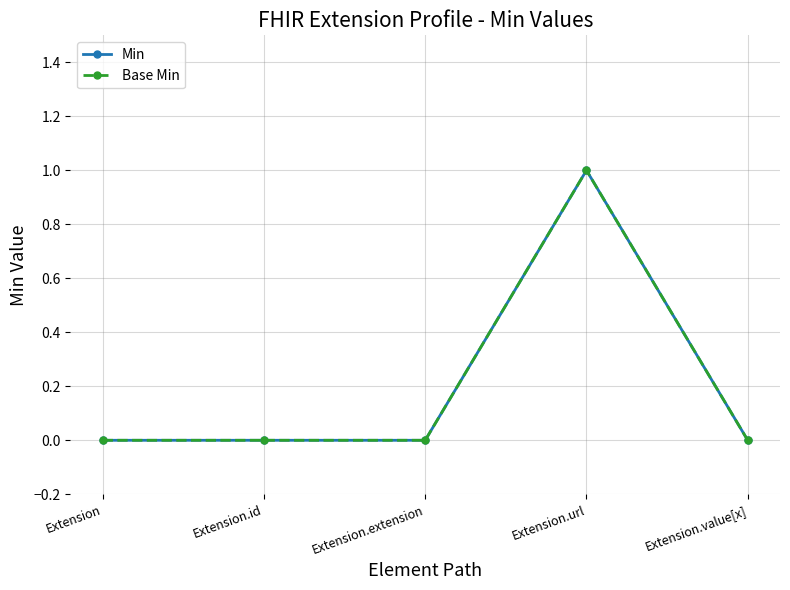

Is this an area chart (filled region under the line)?

No